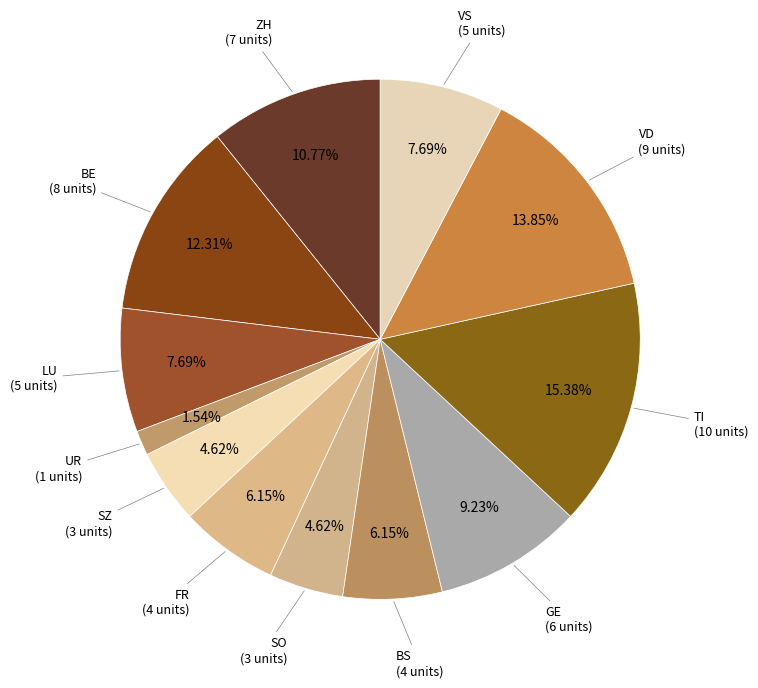

To the nearest percent, what portion does UR represent?

2%